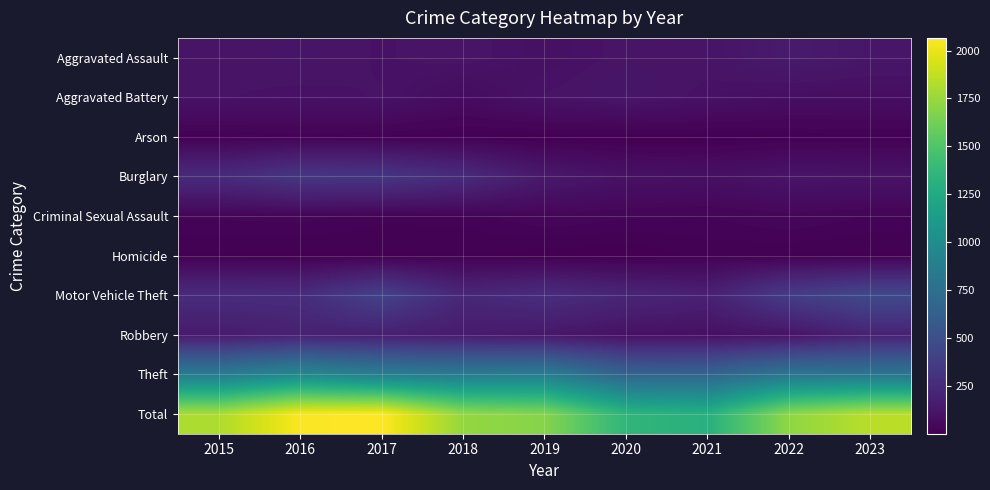

Which series has the largest total across all categories?

Total